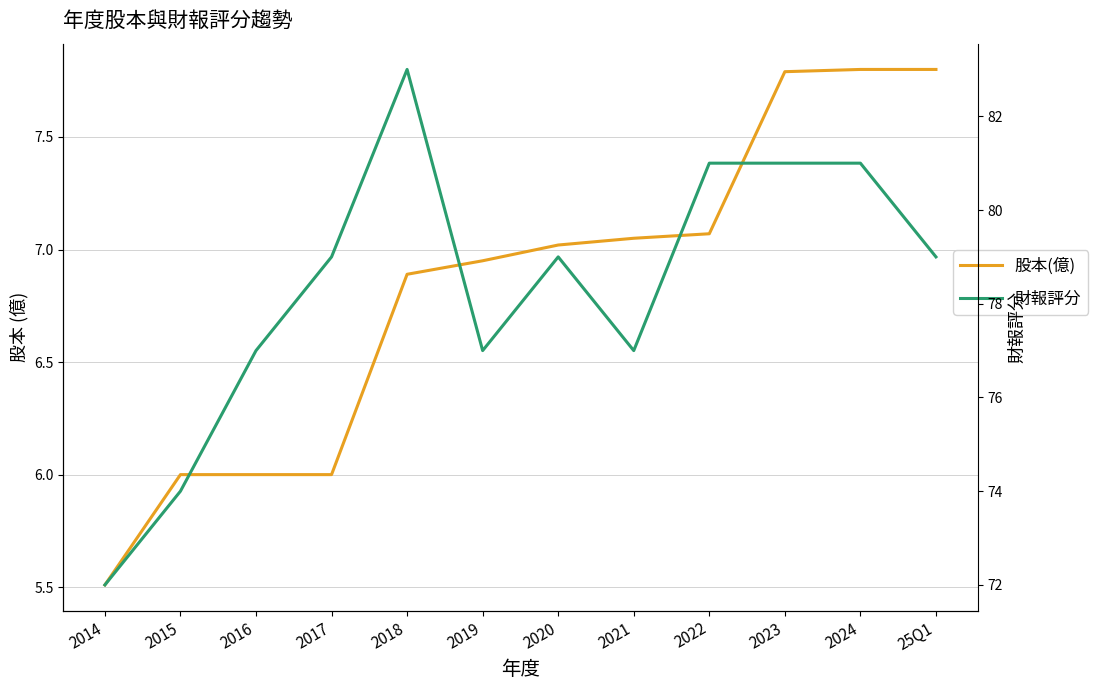

At 2021, list the series in order from smallest to largest.

股本(億), 財報評分